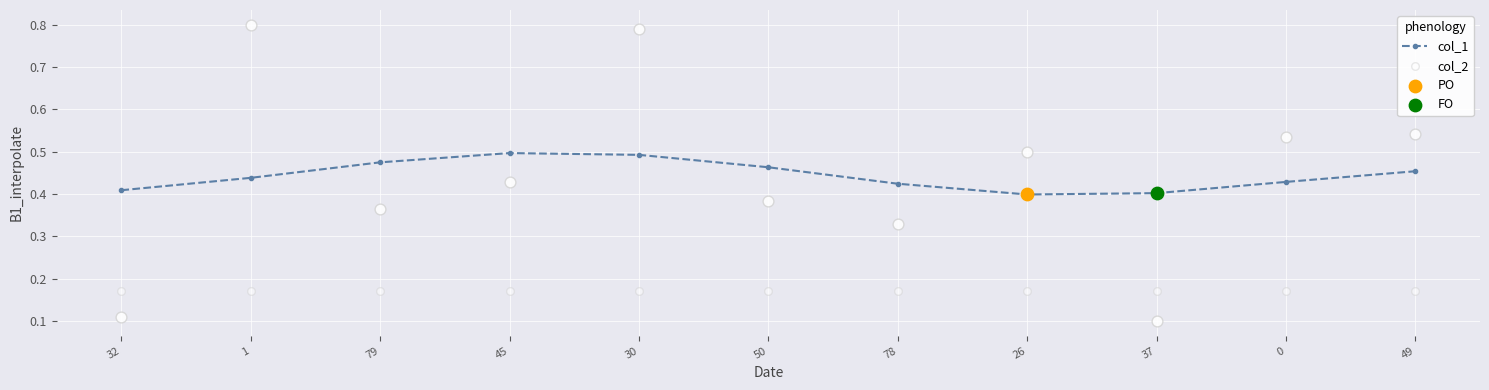

Which series contains the highest Y value?

col_1